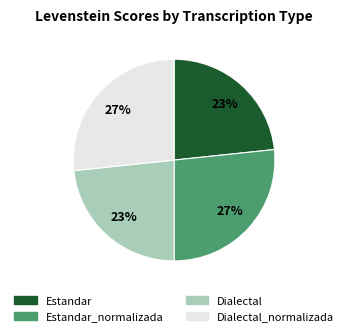

To the nearest percent, what is the average slice percentage?

25%